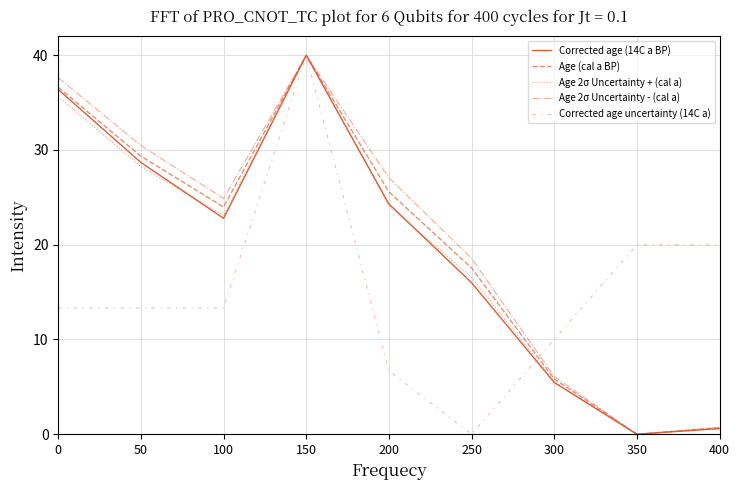

How many lines are shown in the chart?

5